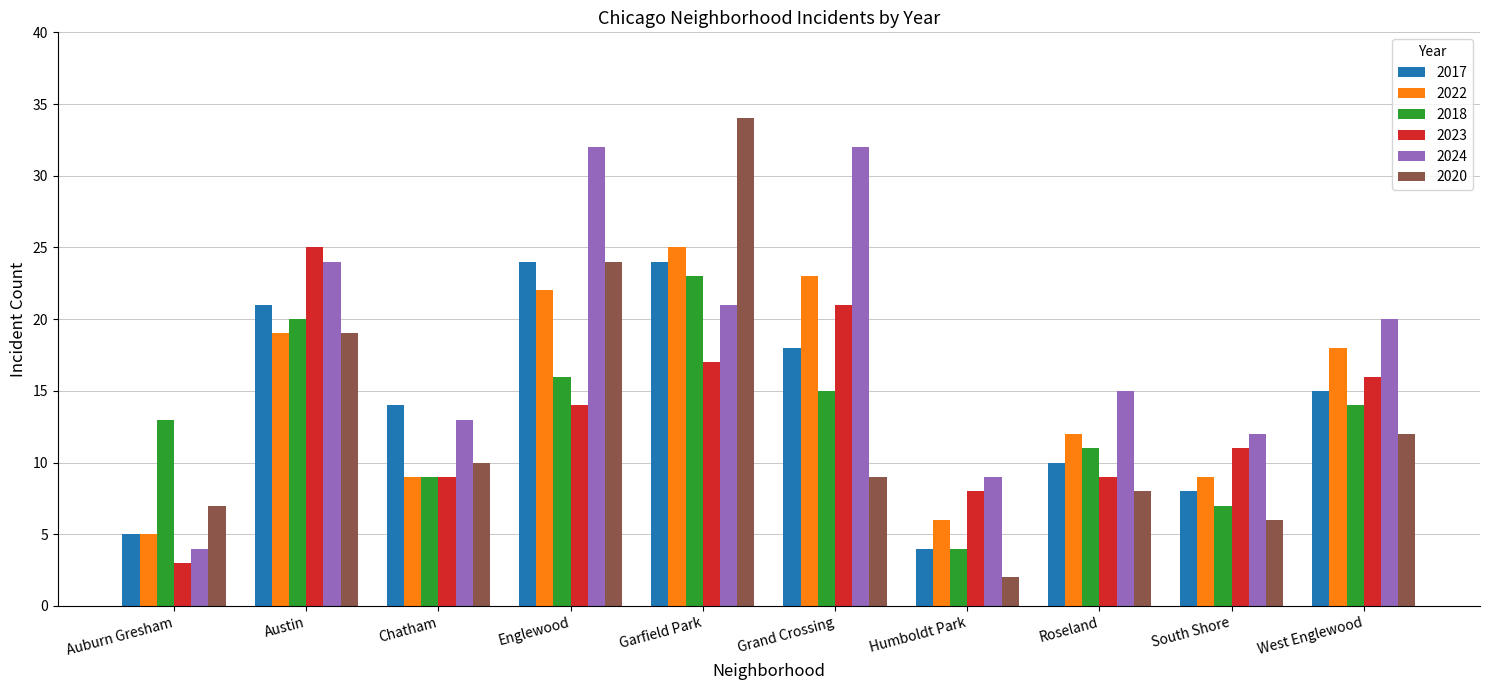

How many data points in 2018 are less than 14?

5